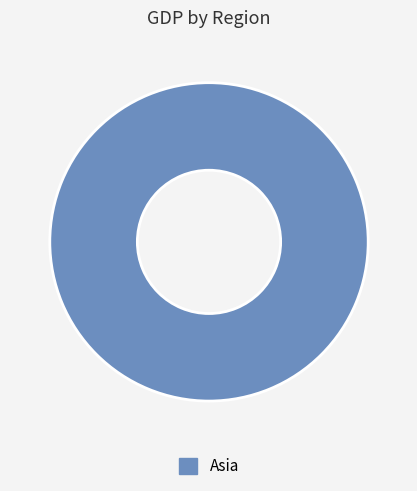

Is it true that Asia is 100% of the pie?

True